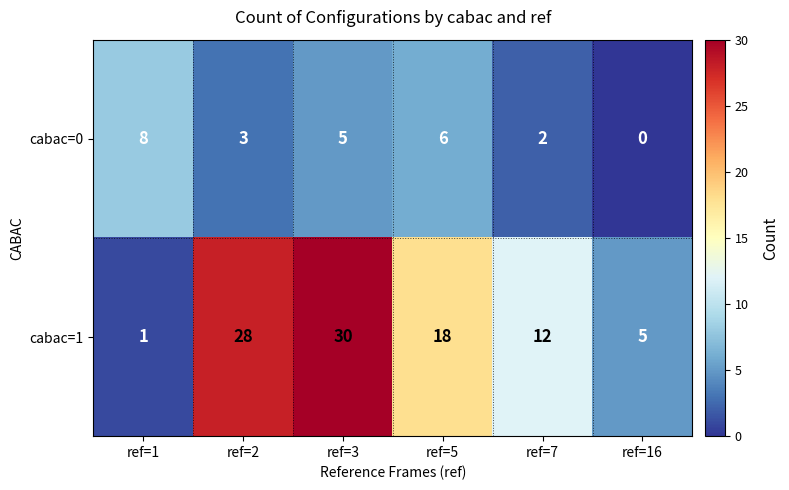

Reading left to right, extract all data points from this chart.

cabac=0: 8	3	5	6	2	0
cabac=1: 1	28	30	18	12	5